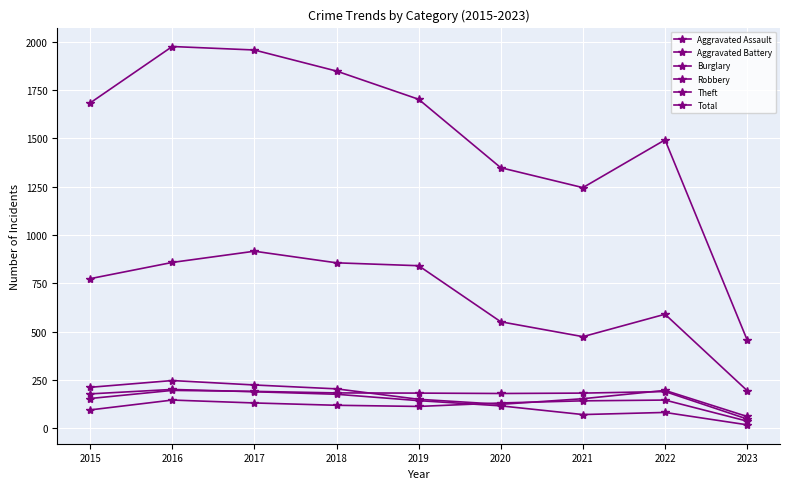

Reading left to right, transcribe all the data shown in this chart.

Aggravated Assault: 95	146	131	119	113	131	142	146	37
Aggravated Battery: 154	196	191	183	182	180	182	190	48
Burglary: 178	201	189	176	143	116	71	82	18
Robbery: 212	247	224	204	150	124	153	196	61
Theft: 774	858	916	856	841	551	474	590	195
Total: 1683	1975	1957	1848	1702	1348	1245	1492	457